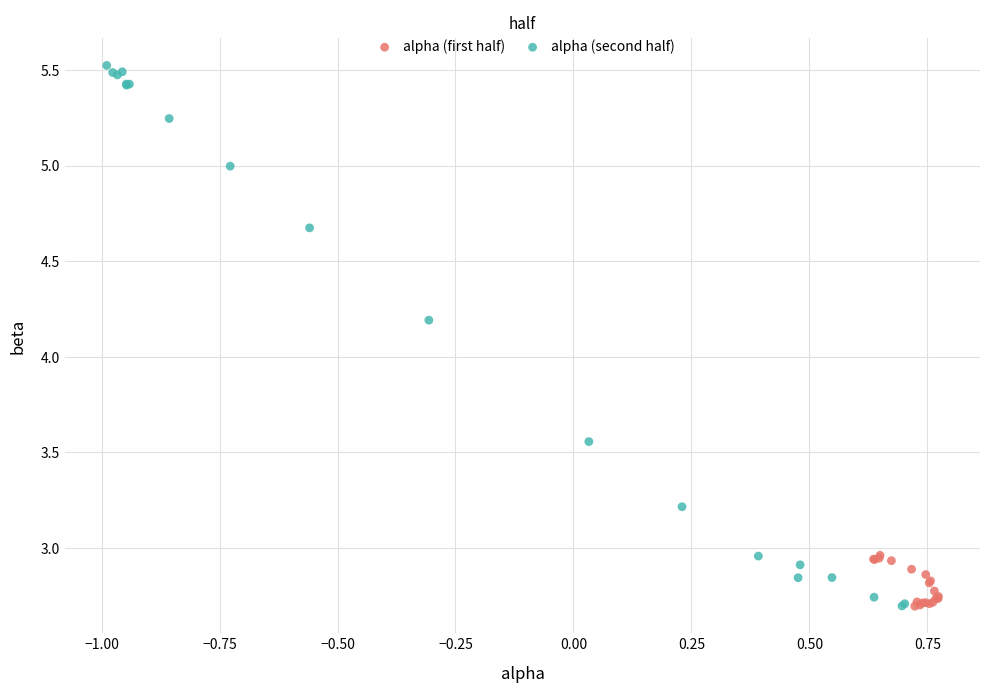

Which series has the largest Y range (max minus min)?

alpha (second half)